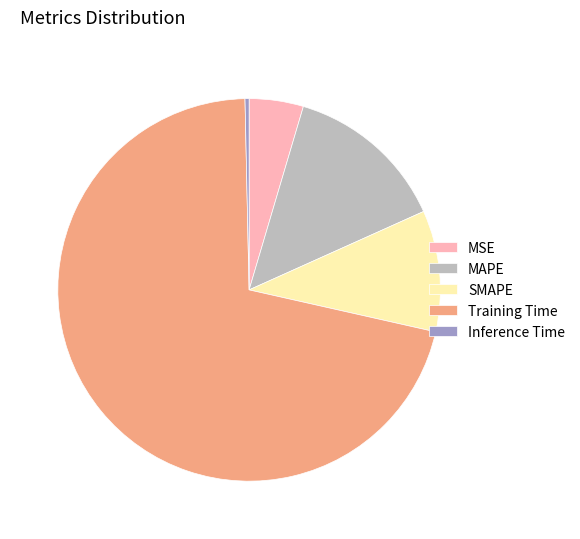

Rank the categories by value from lowest to highest.

Inference Time, MSE, SMAPE, MAPE, Training Time